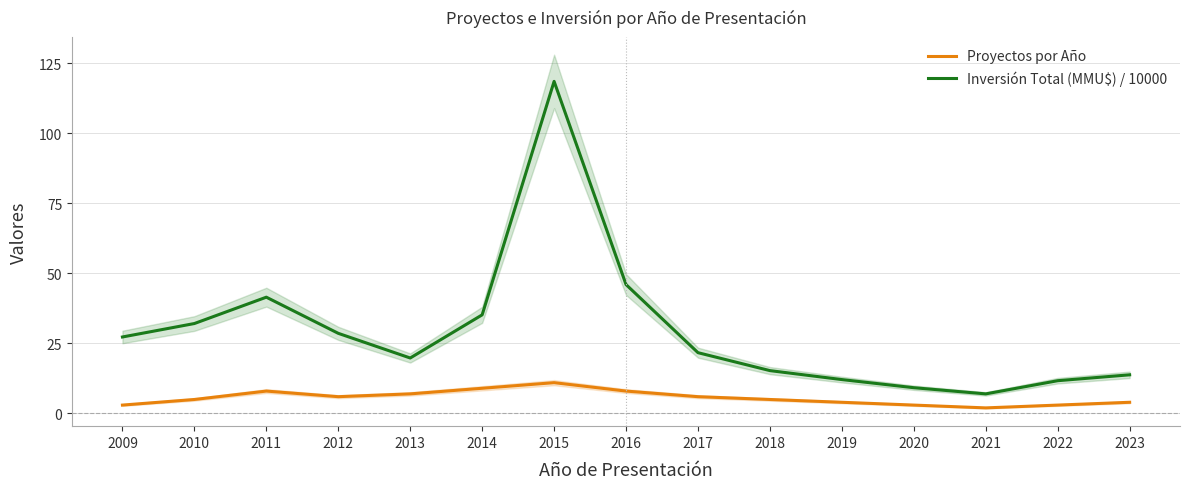

Reading left to right, what are all the values shown in this chart?

Proyectos por Año: 2009=3.0	2010=5.0	2011=8.0	2012=6.0	2013=7.0	2014=9.0	2015=11.0	2016=8.0	2017=6.0	2018=5.0	2019=4.0	2020=3.0	2021=2.0	2022=3.0	2023=4.0
Inversión Total (MMU$) / 10000: 2009=27.3	2010=32.1	2011=41.5	2012=28.6	2013=19.8	2014=35.2	2015=118.5	2016=46.0	2017=21.7	2018=15.3	2019=12.1	2020=9.2	2021=7.0	2022=11.7	2023=13.8